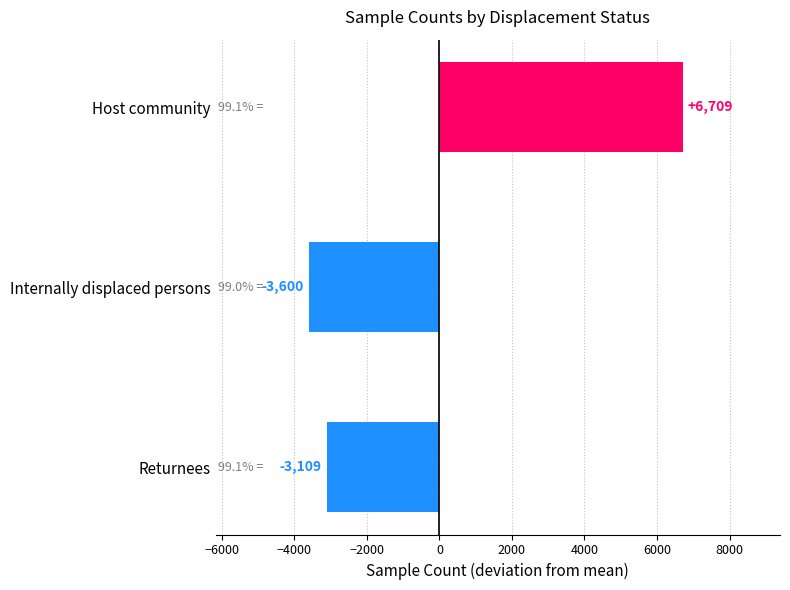

Reading top to bottom, what are all the values shown in this chart?

6709	-3600	-3109